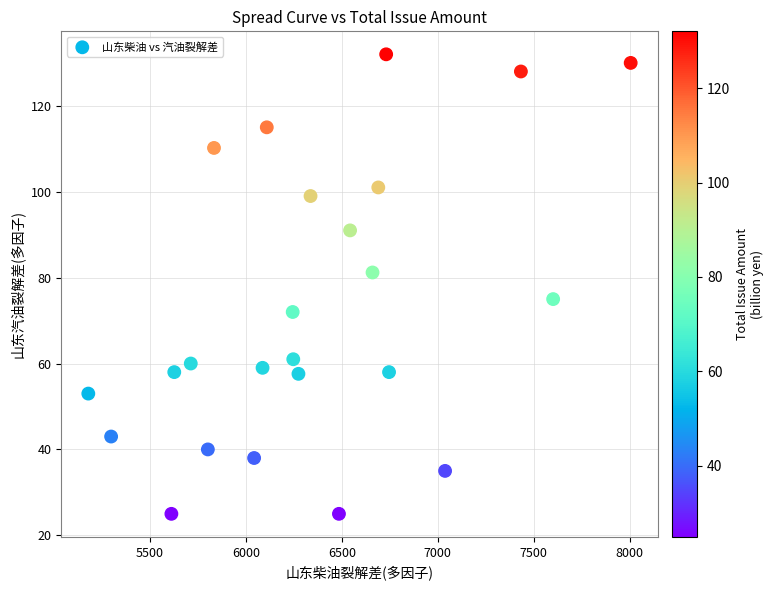

What is the range of Y values (max minus min)?

107.0